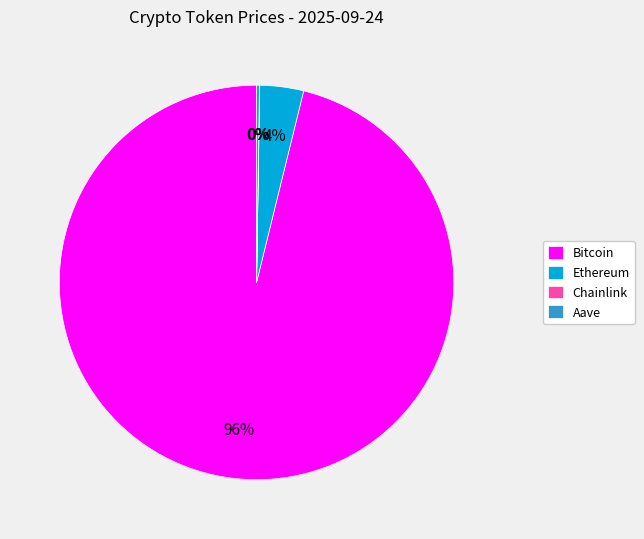

To the nearest percent, what is the difference between the largest and smallest slice percentages?

96%